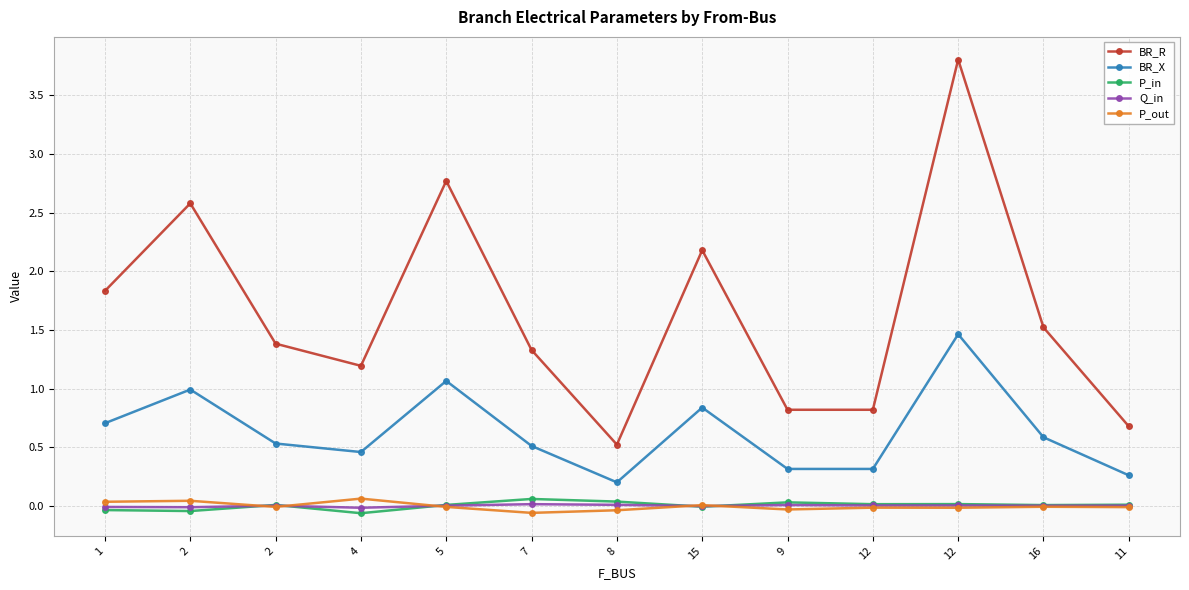

Which series has the largest total across all categories?

BR_R